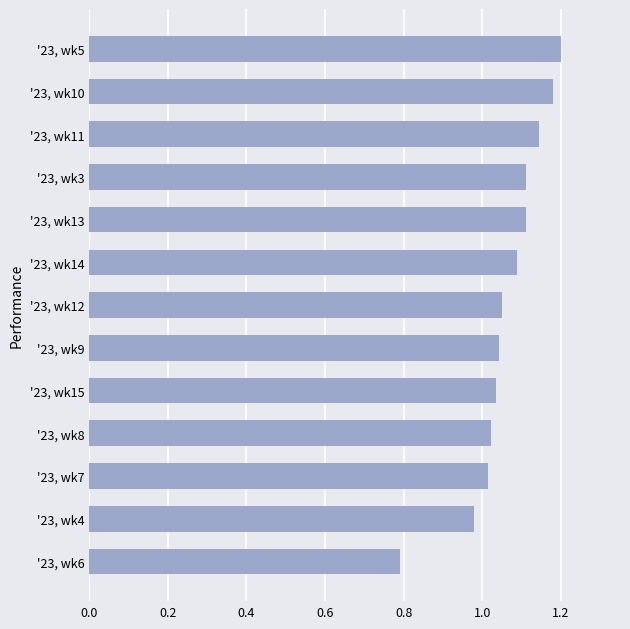

How many data points are less than 1?

2